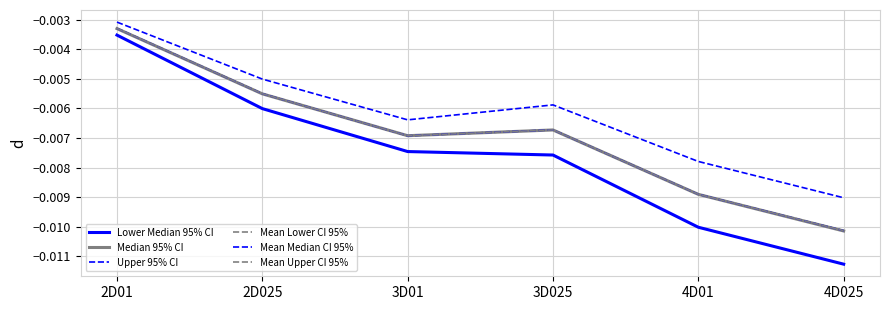

How many lines are shown in the chart?

6